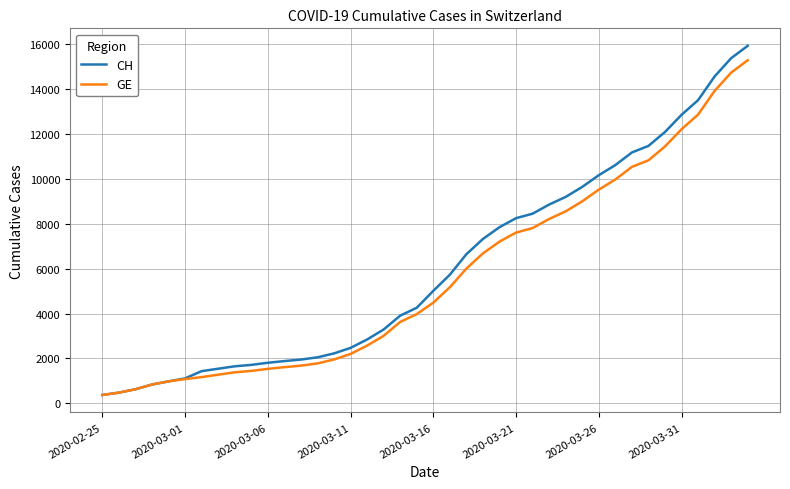

How many distinct data groups are displayed?

2